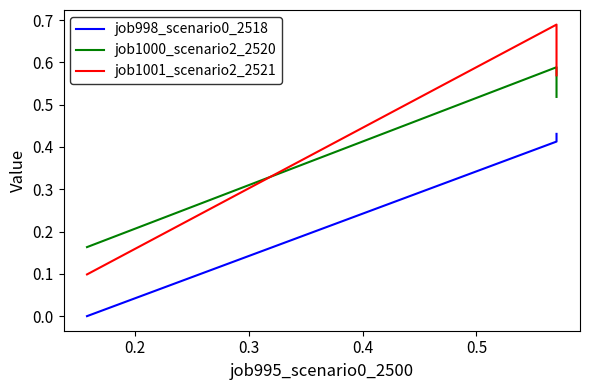

True or false: job1001_scenario2_2521 has a value of 0.2 at 0.3.

False